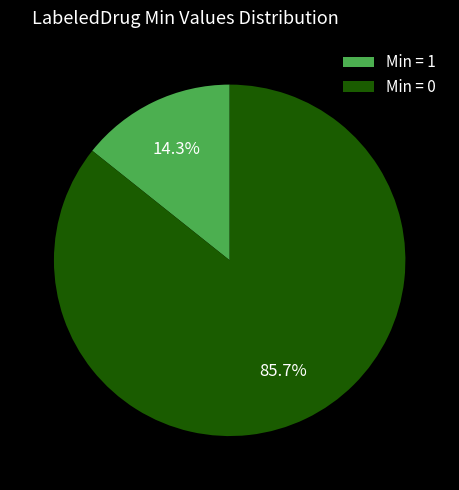

Does any single category account for the majority?

Yes